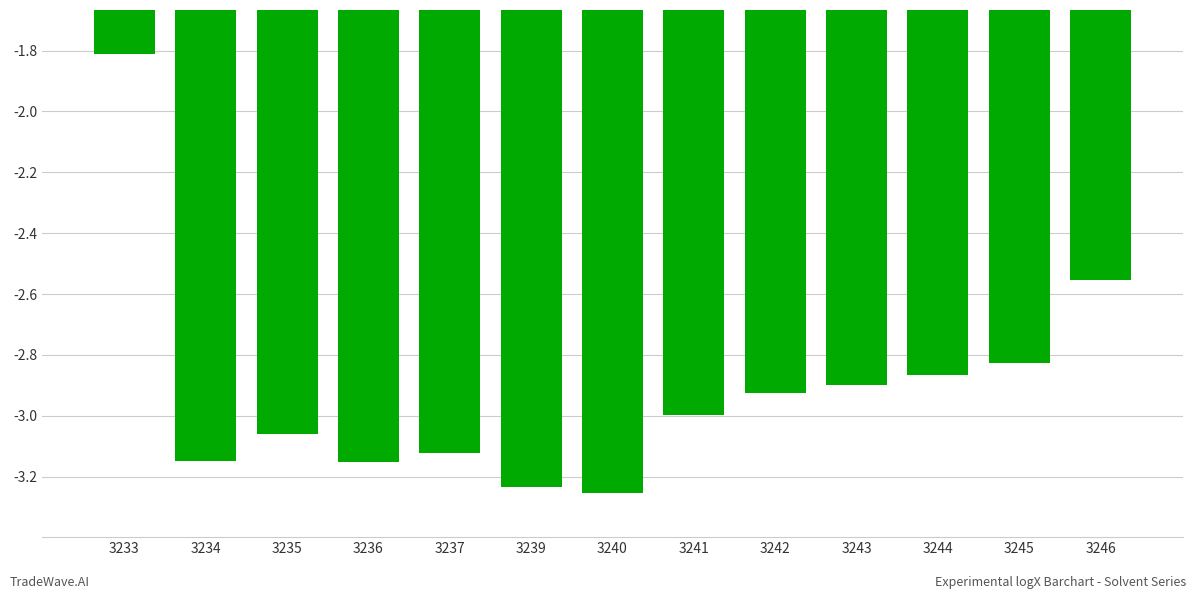

Count the number of data series in this chart.

1